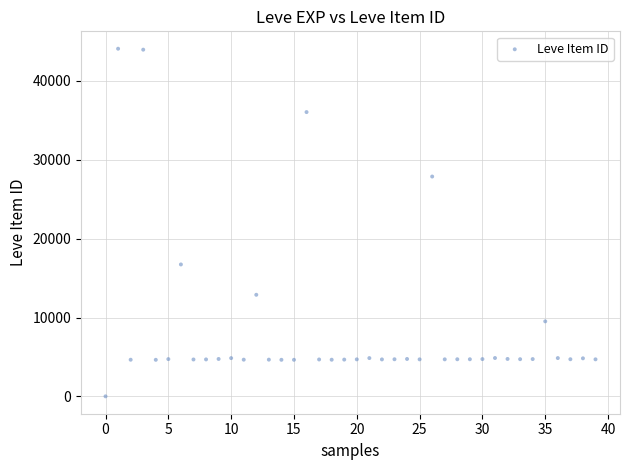

What is the range of Y values (max minus min)?

44088